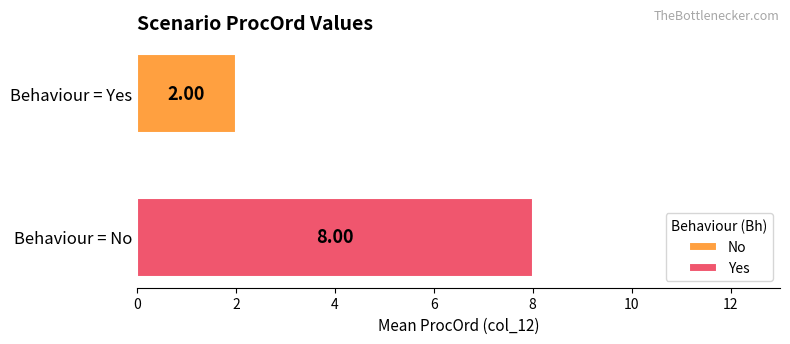

Which series has the widest spread of values?

No